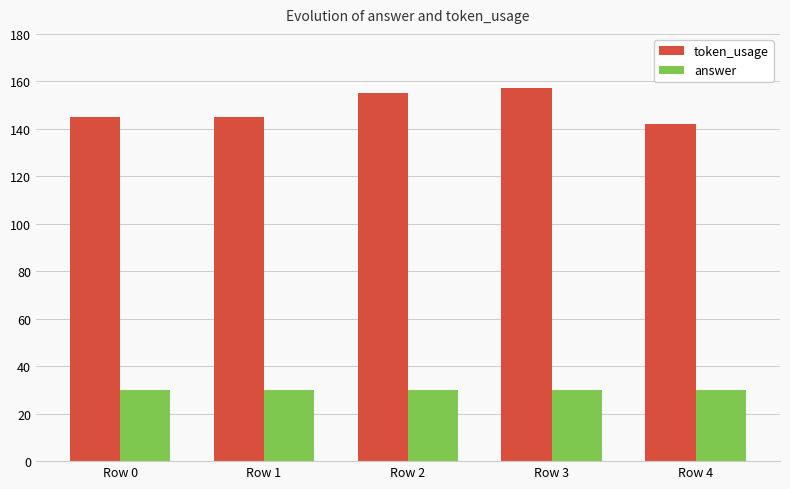

Rank the series by their average value, from lowest to highest.

answer, token_usage